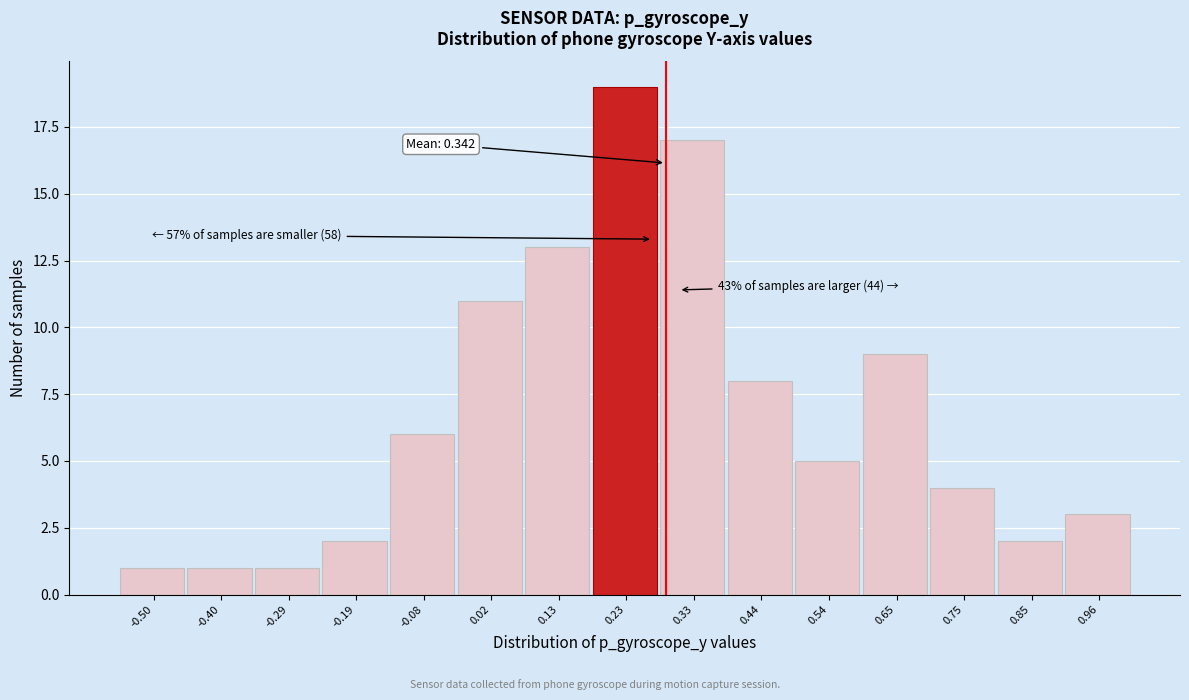

Reading right to left, what are all the values shown in this chart?

0.96=3	0.85=2	0.75=4	0.65=9	0.54=5	0.44=8	0.33=17	0.23=19	0.13=13	0.02=11	-0.08=6	-0.19=2	-0.29=1	-0.40=1	-0.50=1